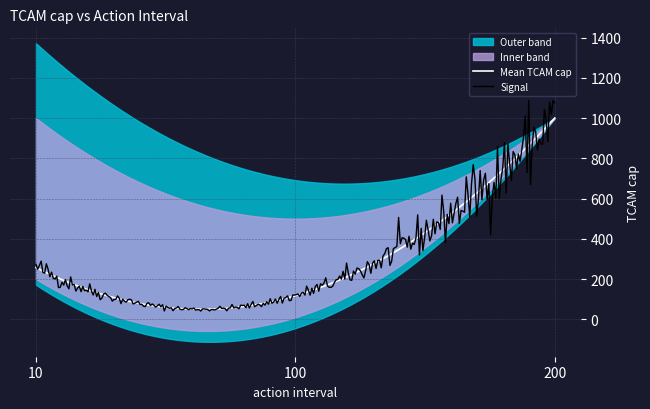

What is the lowest value of the Mean TCAM cap series?

49.8